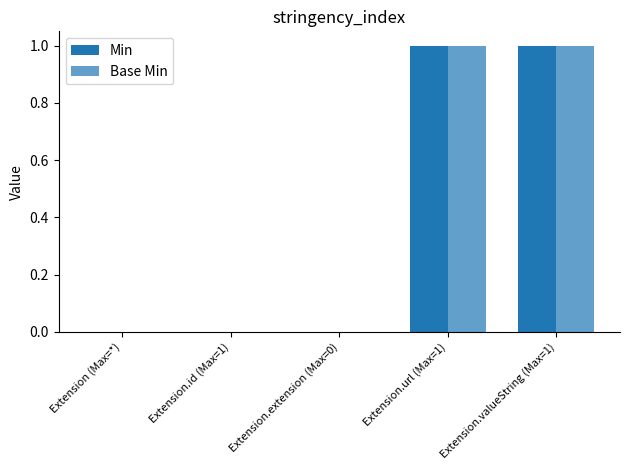

What is the difference between the Base Min values at Extension.extension (Max=0) and Extension.valueString (Max=1)?

1